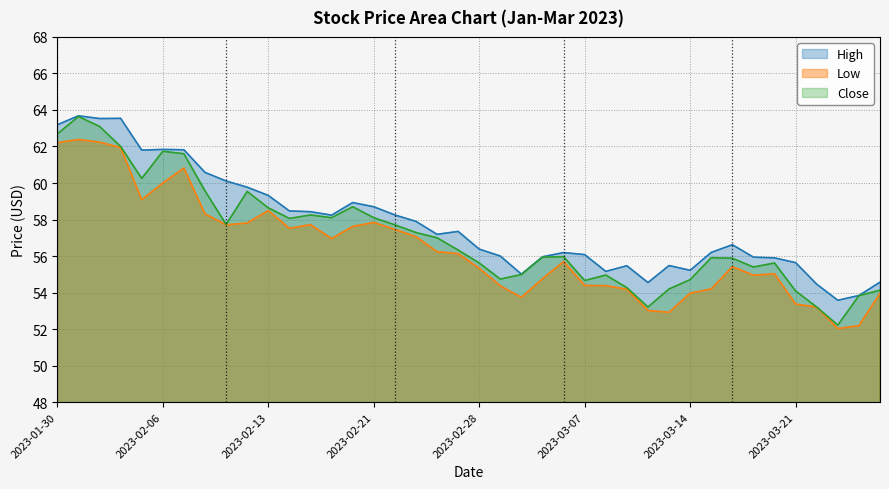

Where is the first local maximum for Low?

2023-01-31